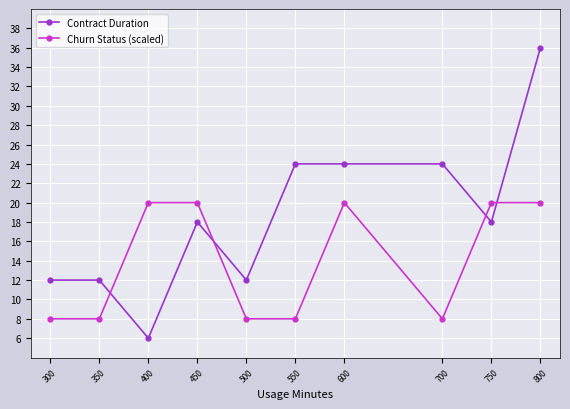

Which series ends up on top after the final intersection of Churn Status (scaled) and Contract Duration?

Contract Duration